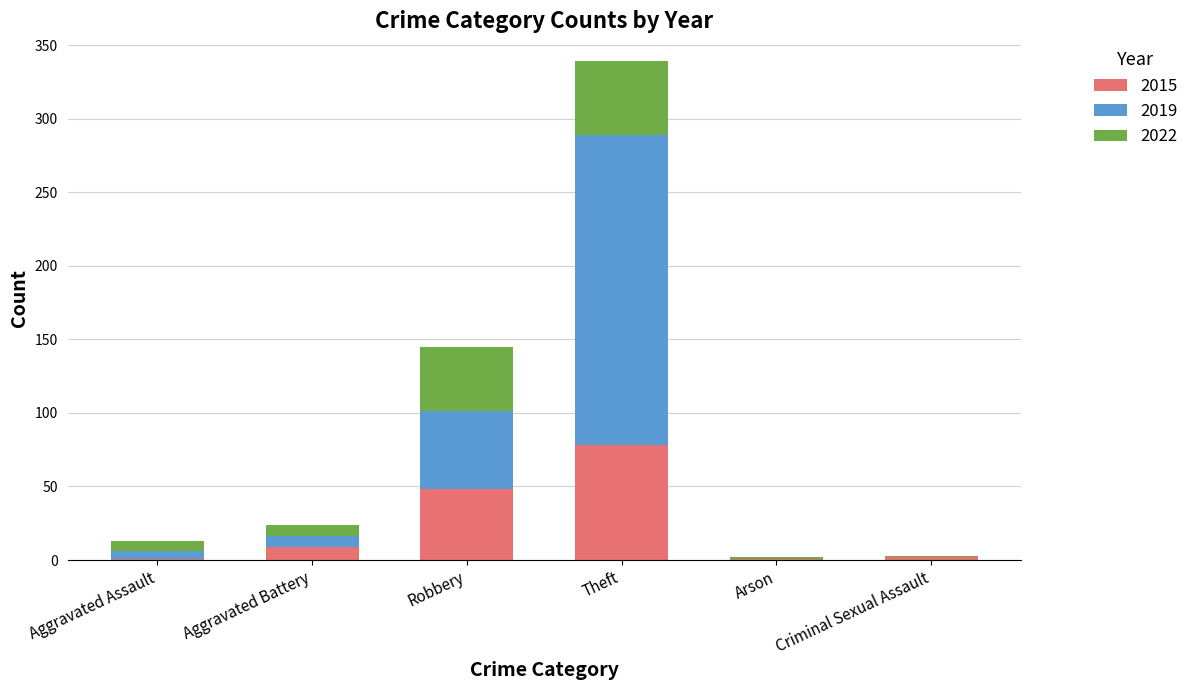

Where is 2015 nearest to the value 39?

Robbery